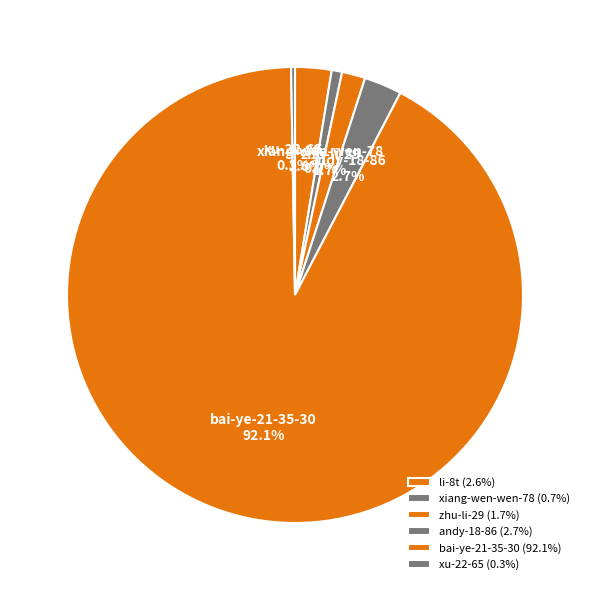

Is there any slice that represents more than half of the pie?

Yes